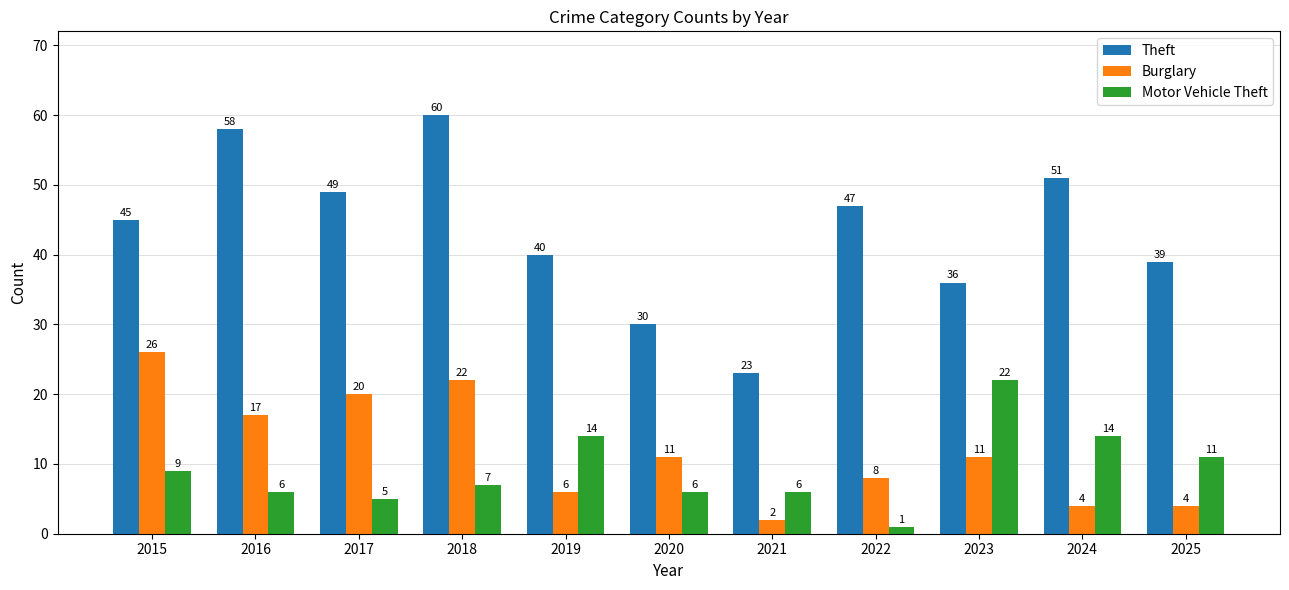

What is the sum of the Motor Vehicle Theft values at 2021 and 2025?

17